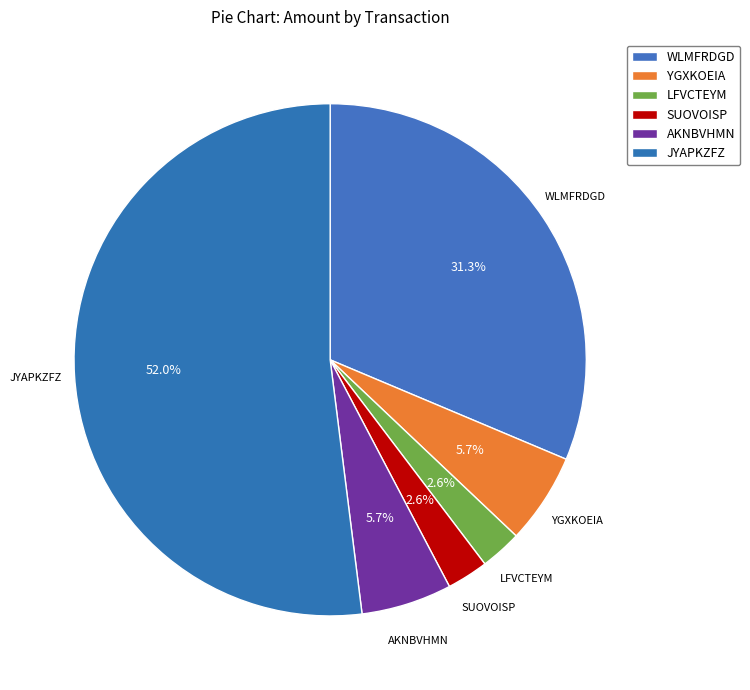

Do JYAPKZFZ and LFVCTEYM together represent more than half of the pie?

Yes